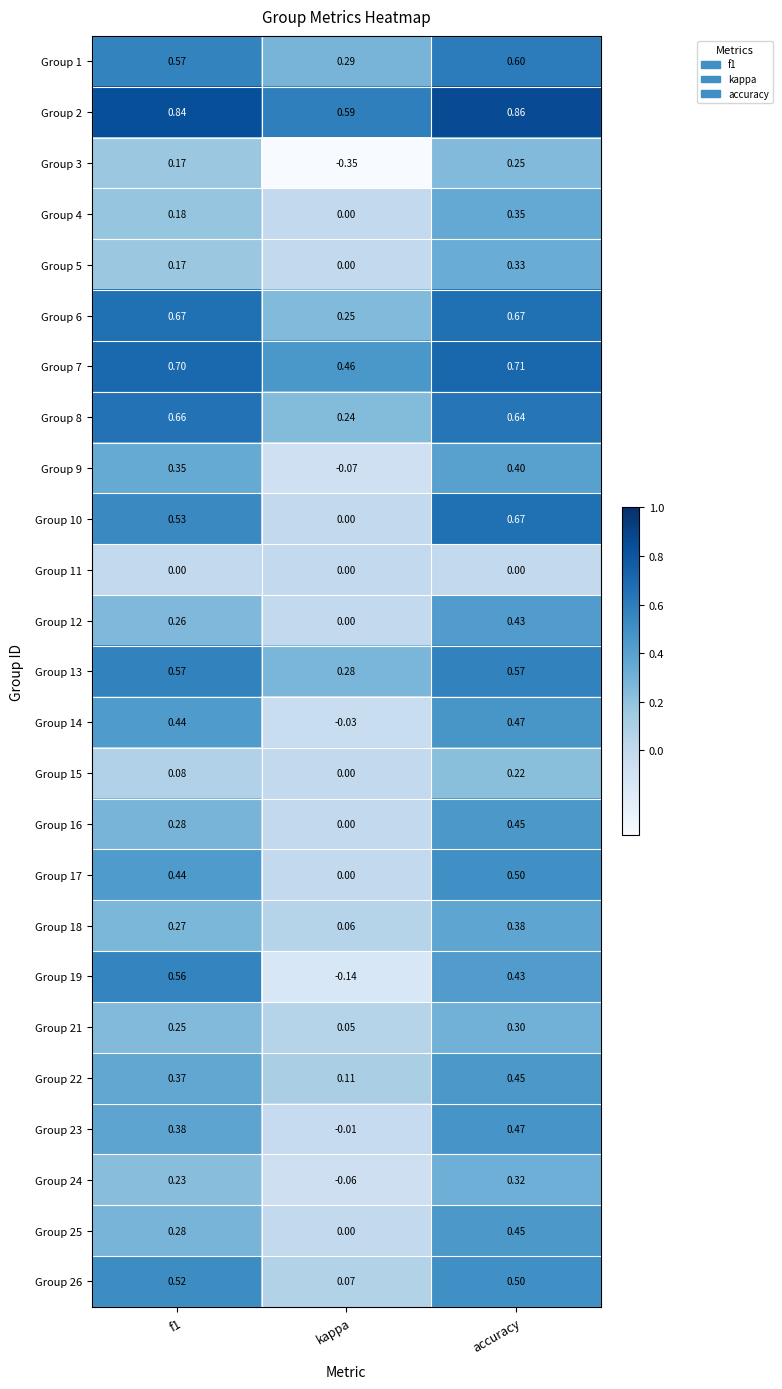

At which category is the sum across all series the highest?

accuracy